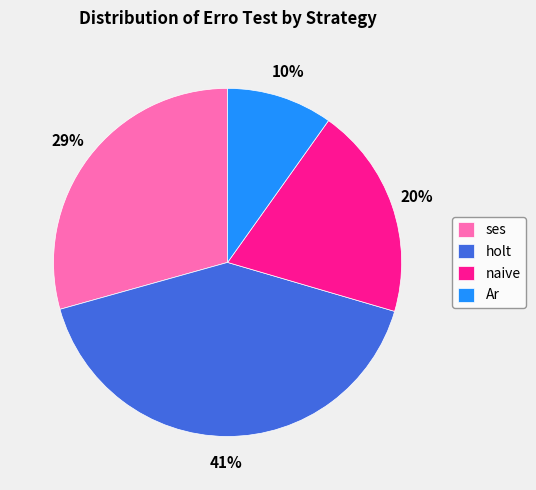

How many slices are in this pie chart?

4